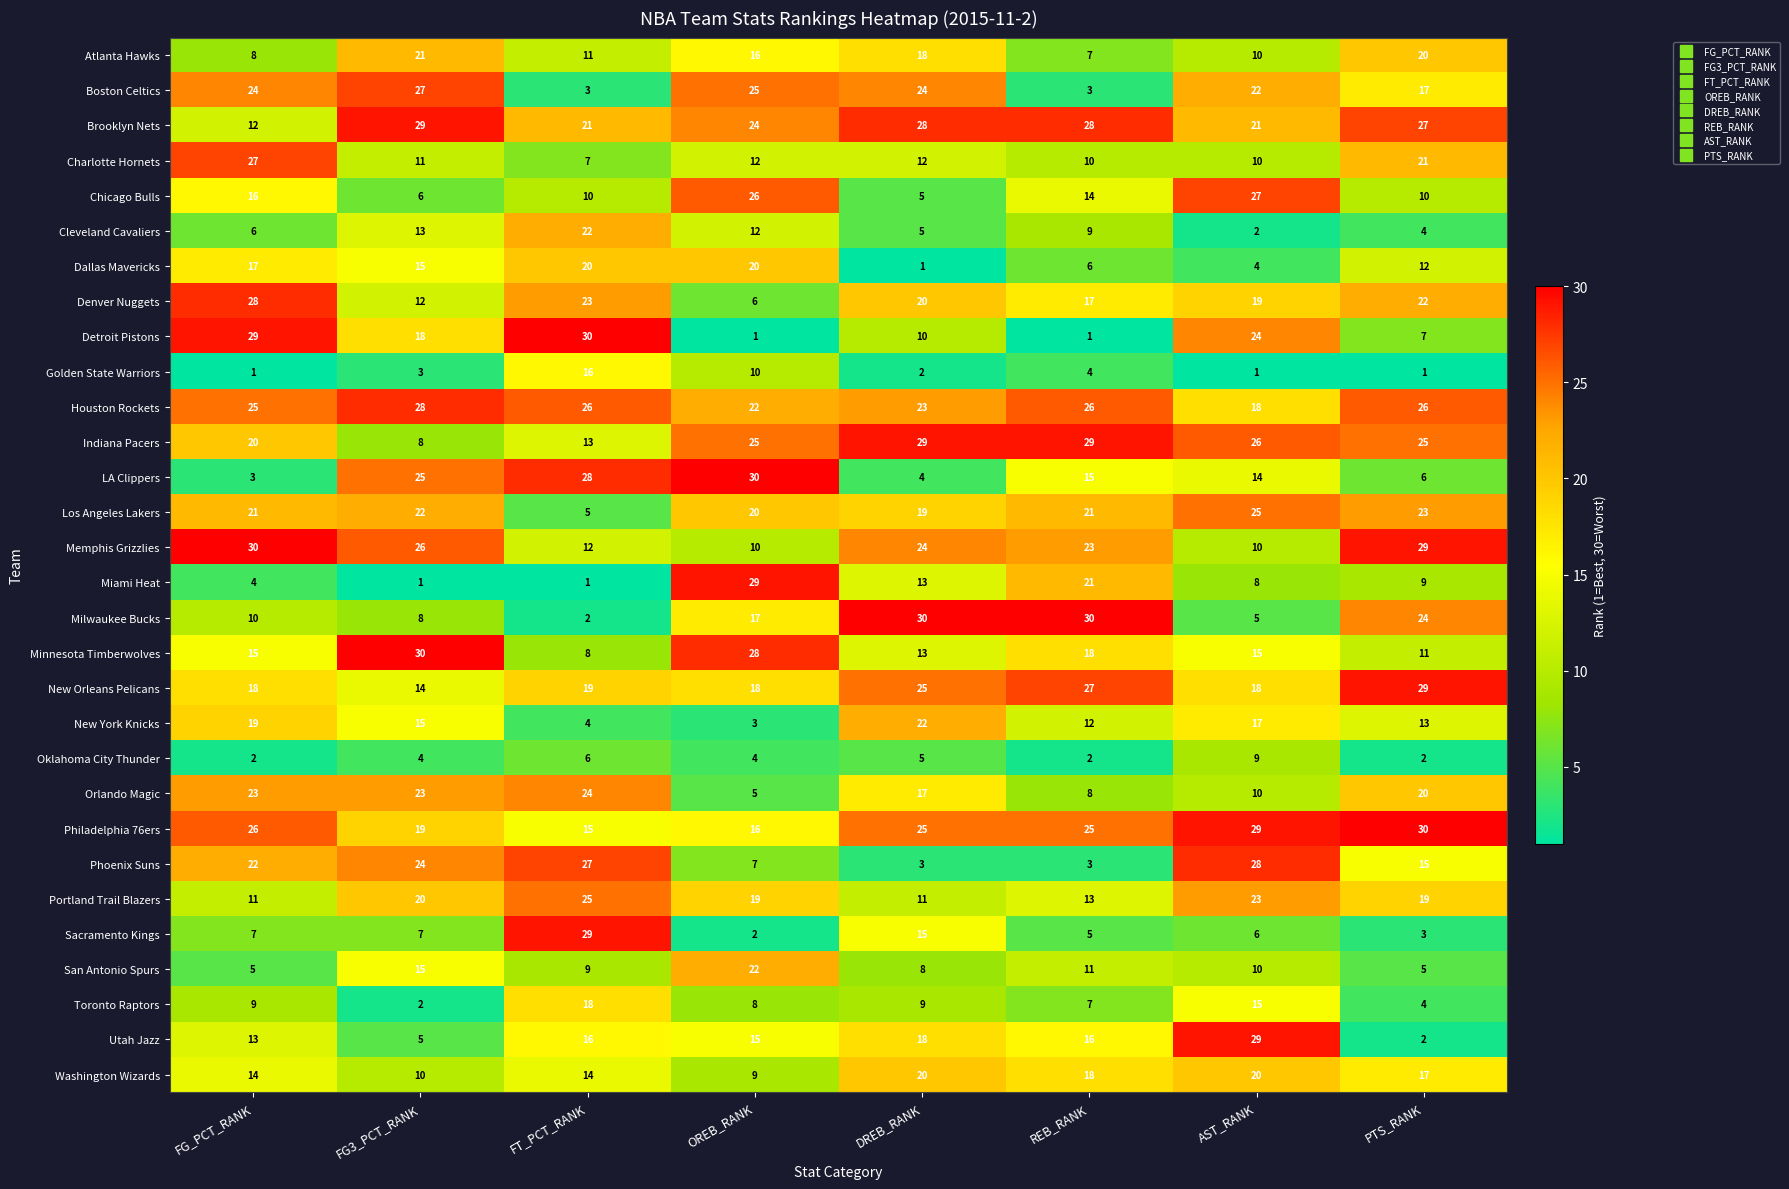

What is the smallest value displayed?

1